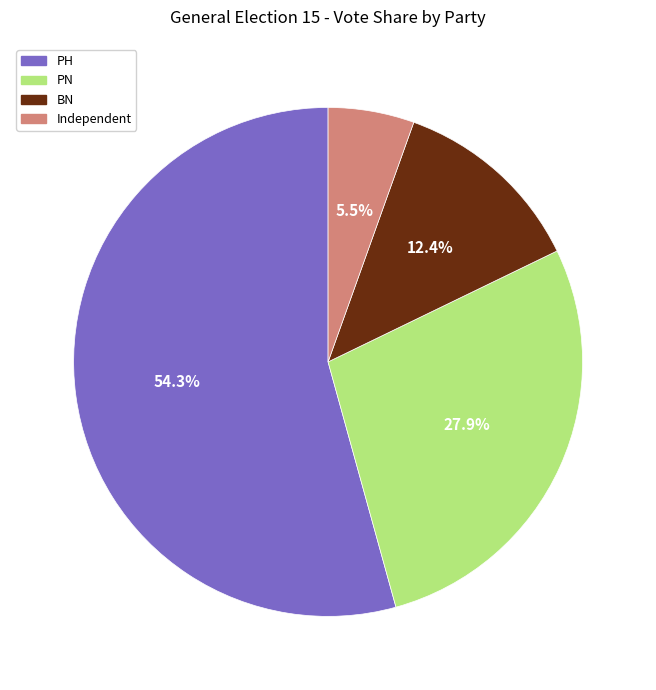

Which slice is the largest?

PH